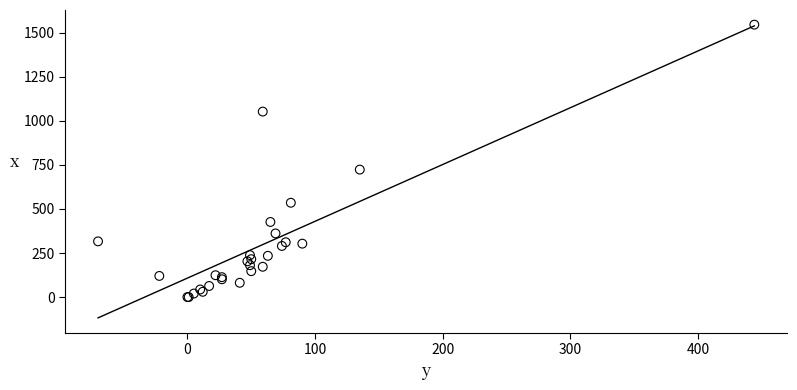

What Y value in the scatter plot is closest to 772?

723